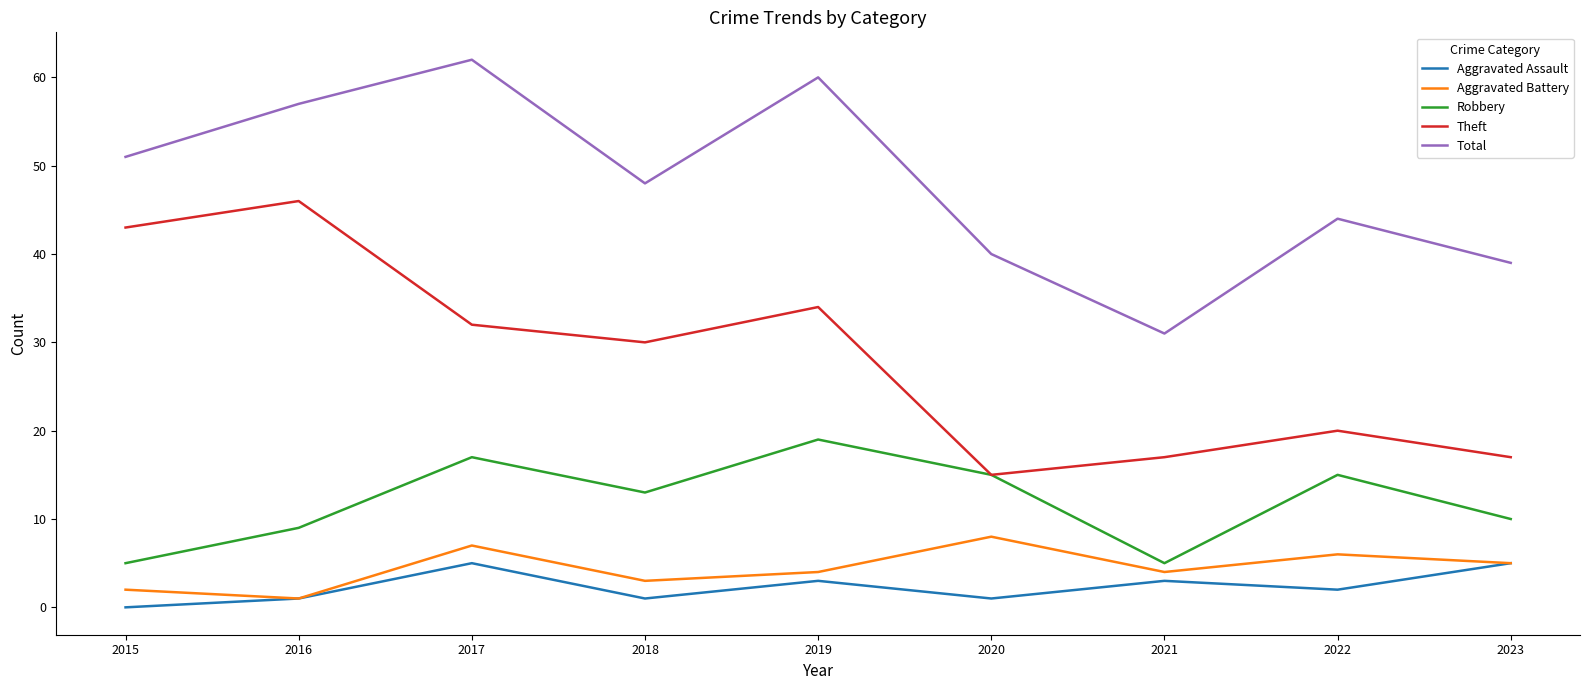

What is the difference between the Robbery values at 2017 and 2016?

8